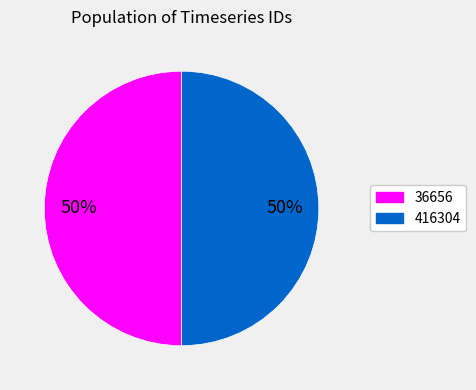

To the nearest percent, what is the average slice percentage?

50%